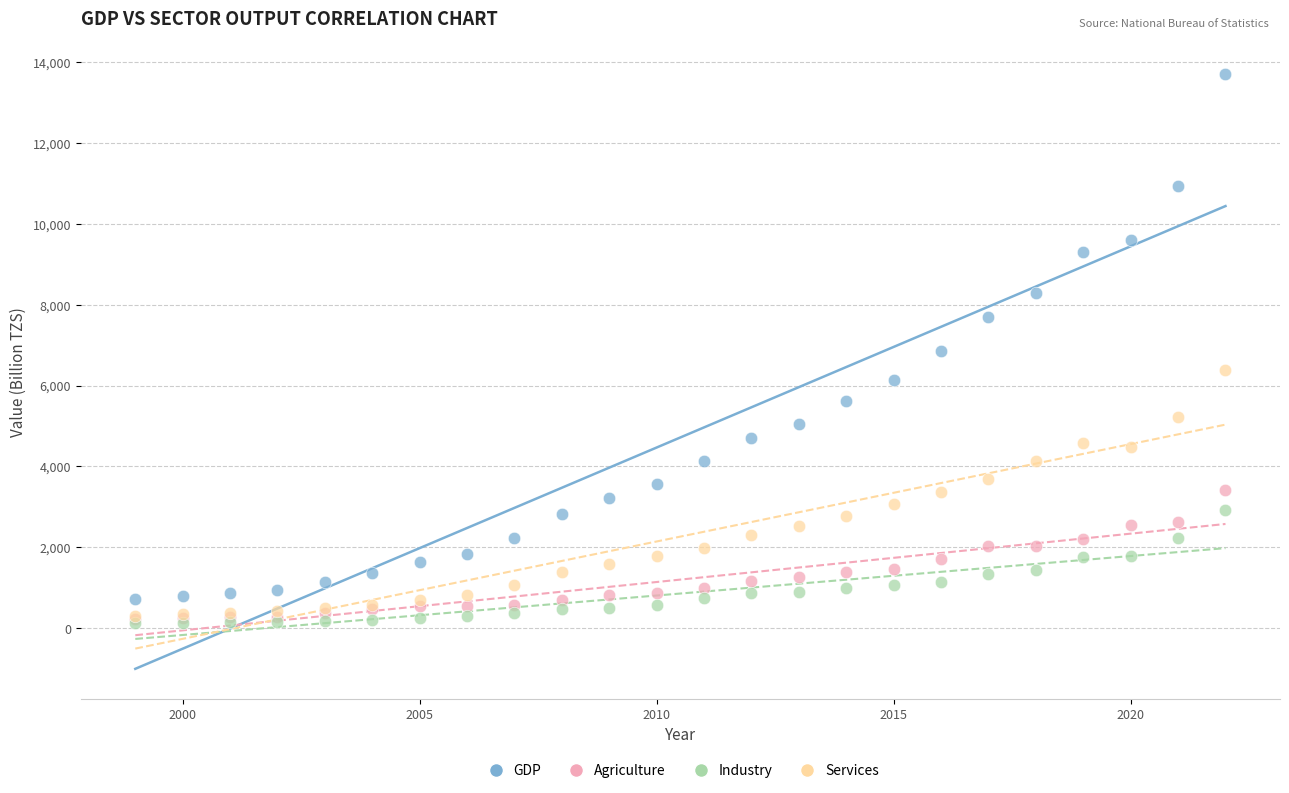

What are all the series names shown in the legend?

GDP, Agriculture, Industry, Services